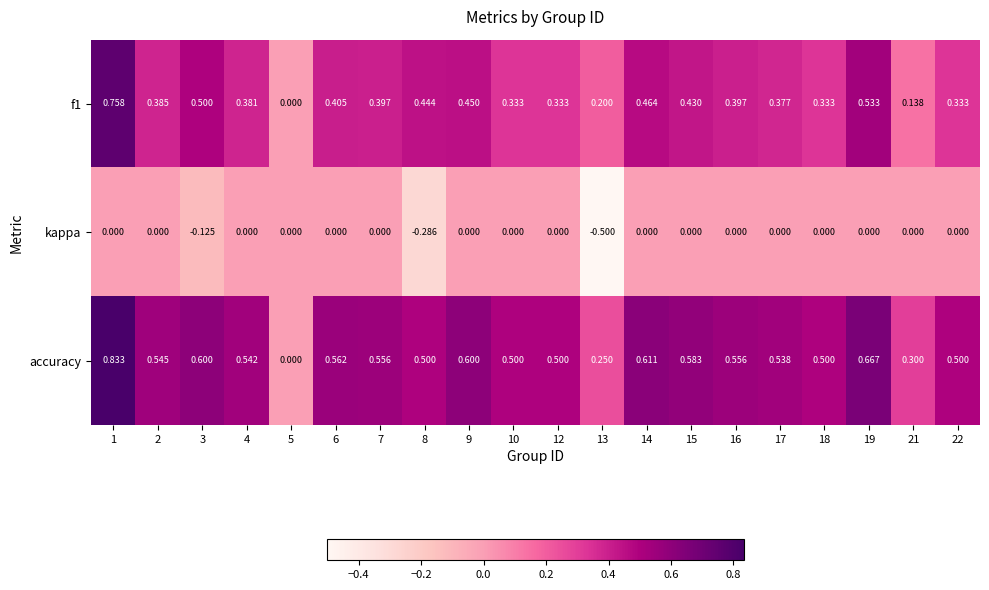

Which series has the widest spread of values?

accuracy